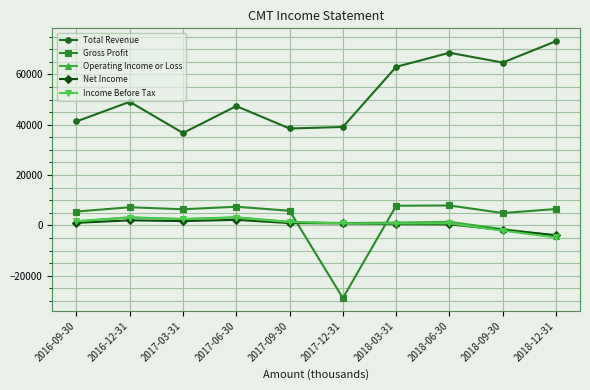

The value of Total Revenue at 2017-03-31 is 36700. True or false?

True